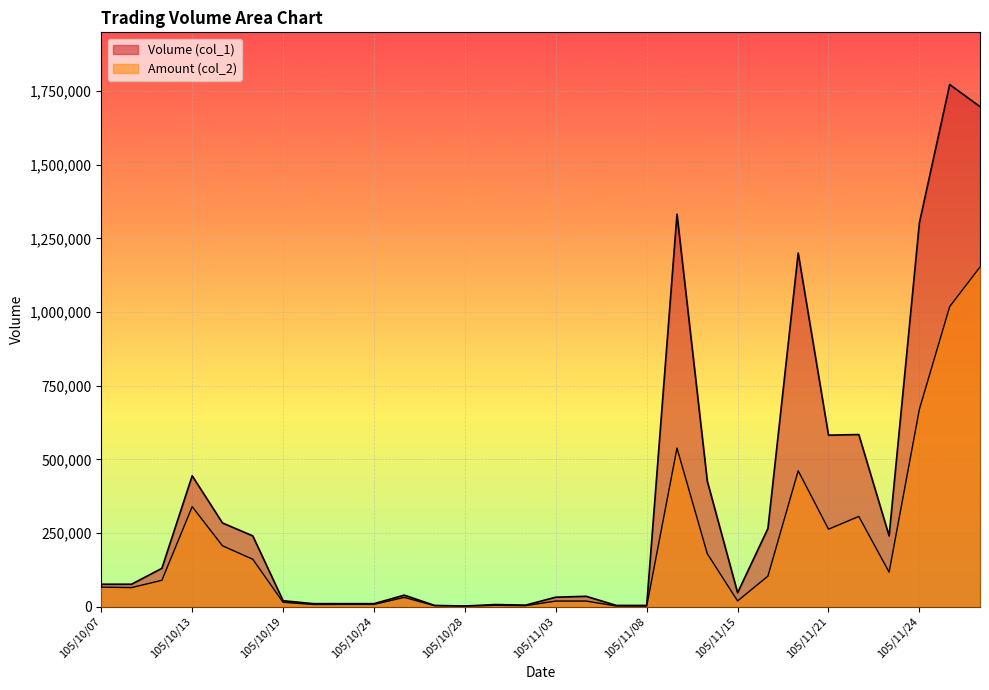

Does the chart display data point markers on the line(s)?

No